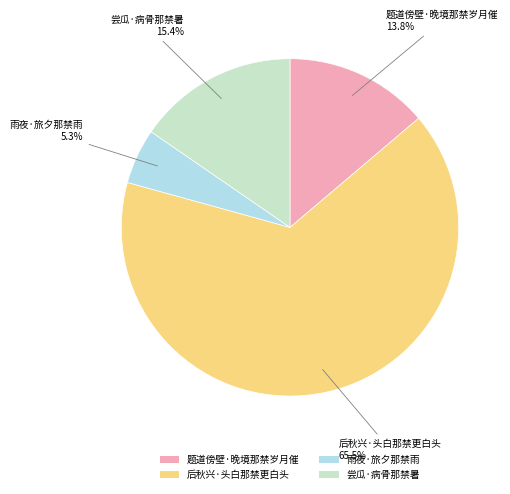

Is it true that 雨夜·旅夕那禁雨 is 5% of the pie?

True